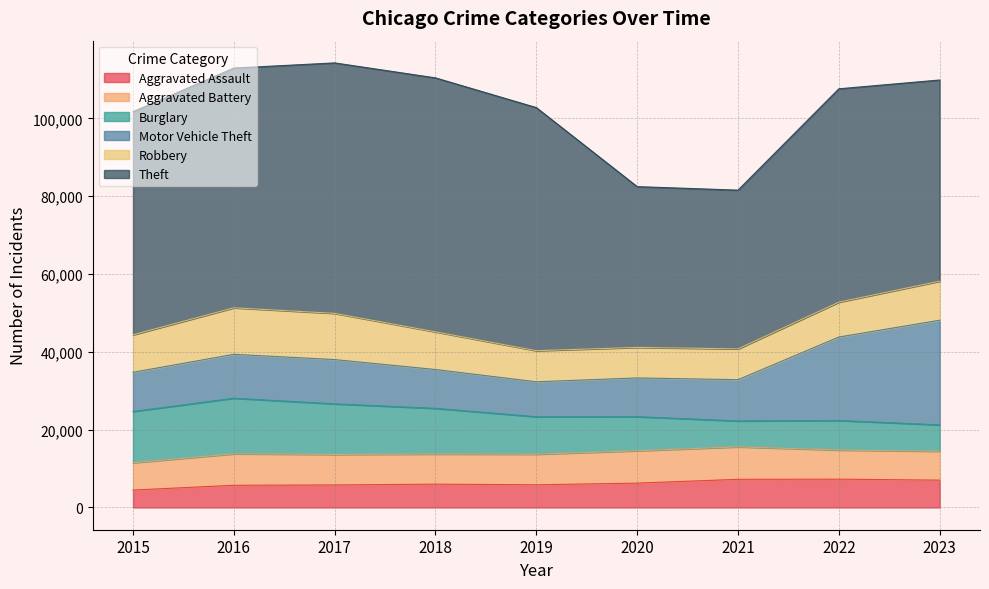

What is the sum of the Motor Vehicle Theft values at 2015 and 2018?

20053